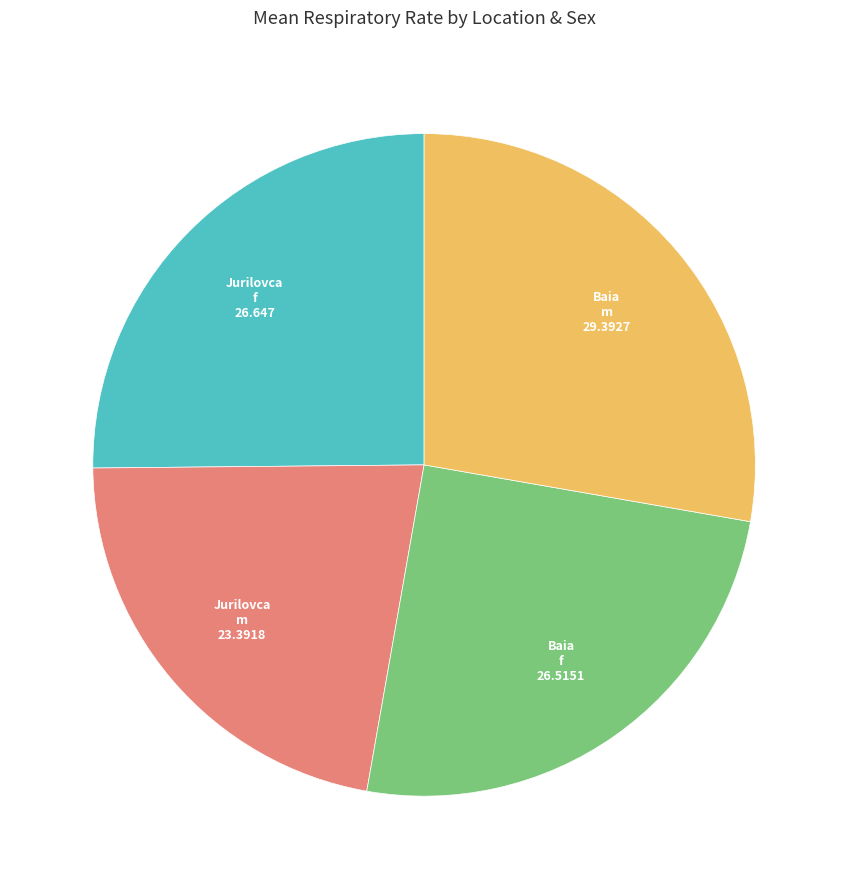

Does any single category account for the majority?

No